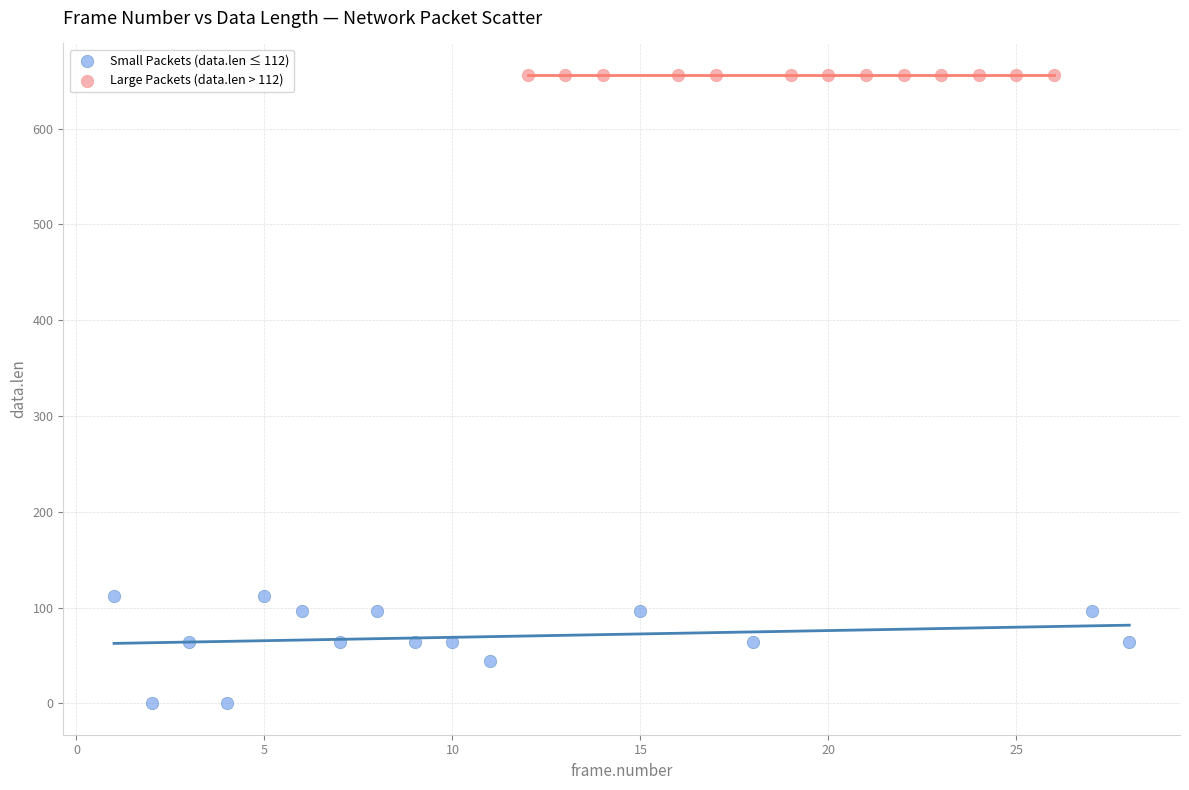

Which series contains the lowest Y value?

Small Packets (data.len ≤ 112)